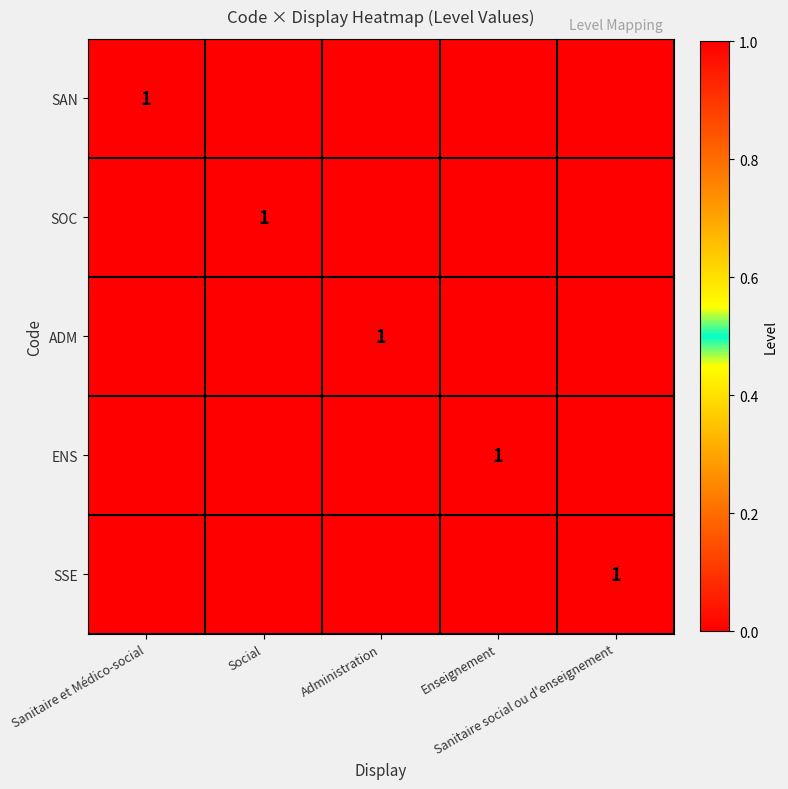

What is the spread (max minus min) of values at Social?

1